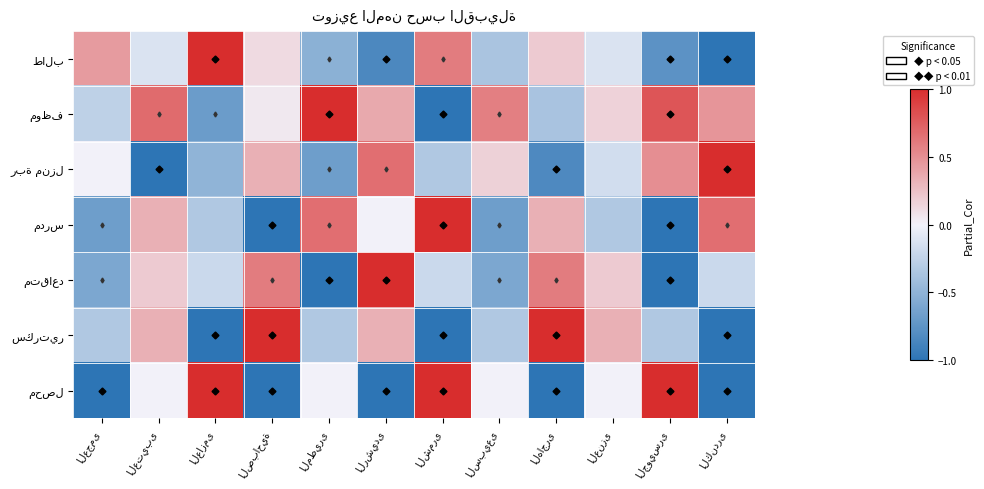

The value of ربة منزل at الجويسرى is 0.9. True or false?

False